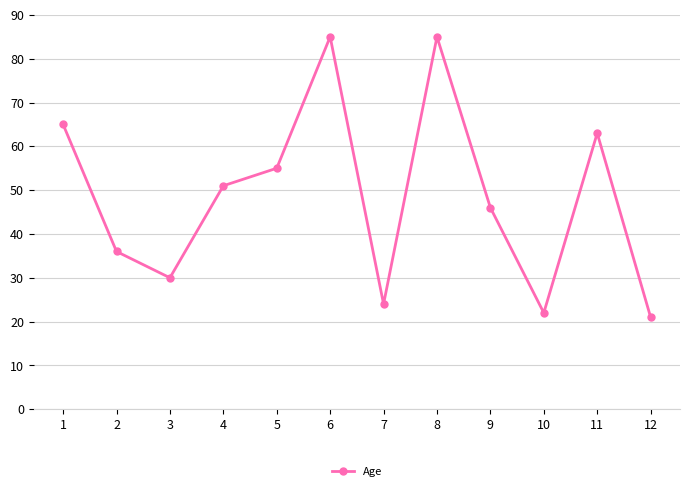

True or false: the data shows 25 at 9.

False